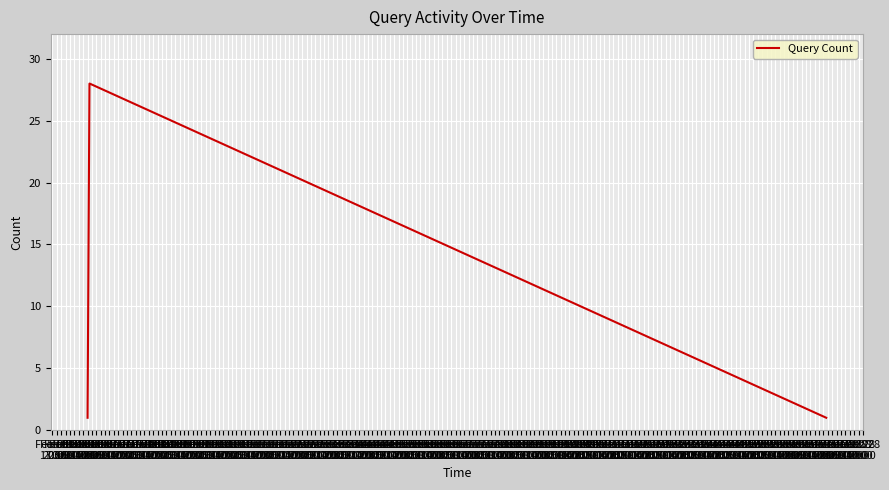

True or false: there are more than 2 points higher than both neighbors.

False